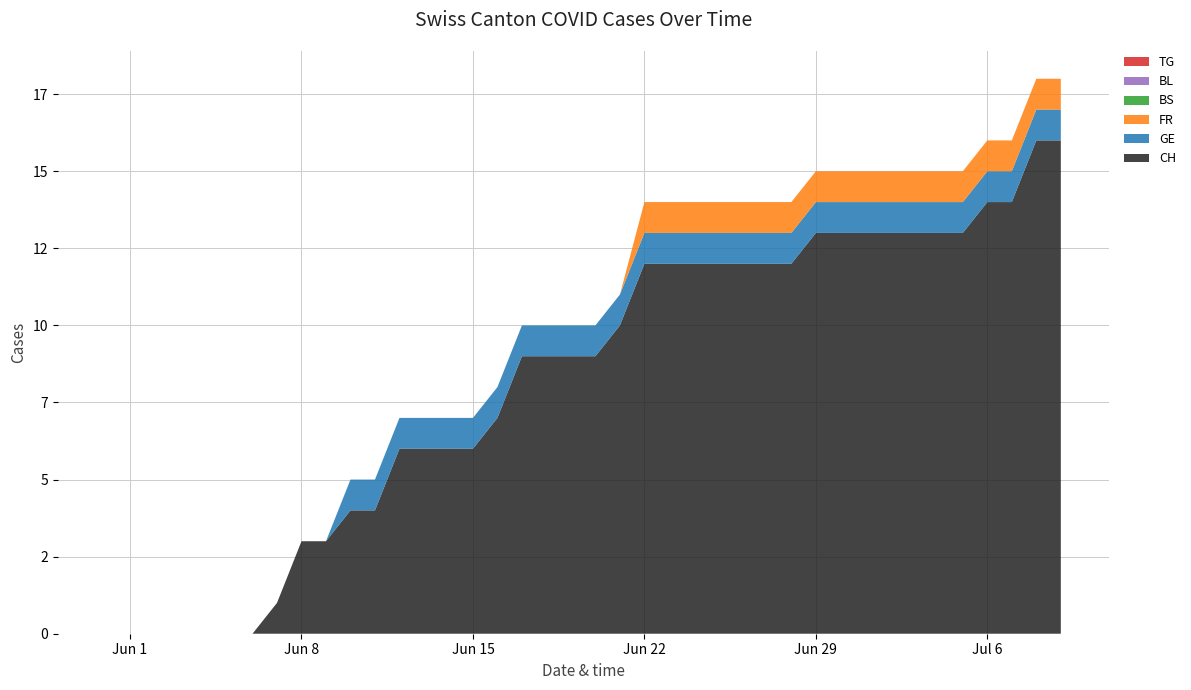

Reading left to right, list all the values displayed in this chart.

CH: 0	0	0	0	0	0	0	1	3	3	4	4	6	6	6	6	7	9	9	9	9	10	12	12	12	12	12	12	12	13	13	13	13	13	13	13	14	14	16	16
GE: 0	0	0	0	0	0	0	0	0	0	1	1	1	1	1	1	1	1	1	1	1	1	1	1	1	1	1	1	1	1	1	1	1	1	1	1	1	1	1	1
FR: 0	0	0	0	0	0	0	0	0	0	0	0	0	0	0	0	0	0	0	0	0	0	1	1	1	1	1	1	1	1	1	1	1	1	1	1	1	1	1	1
BS: 0	0	0	0	0	0	0	0	0	0	0	0	0	0	0	0	0	0	0	0	0	0	0	0	0	0	0	0	0	0	0	0	0	0	0	0	0	0	0	0
BL: 0	0	0	0	0	0	0	0	0	0	0	0	0	0	0	0	0	0	0	0	0	0	0	0	0	0	0	0	0	0	0	0	0	0	0	0	0	0	0	0
TG: 0	0	0	0	0	0	0	0	0	0	0	0	0	0	0	0	0	0	0	0	0	0	0	0	0	0	0	0	0	0	0	0	0	0	0	0	0	0	0	0